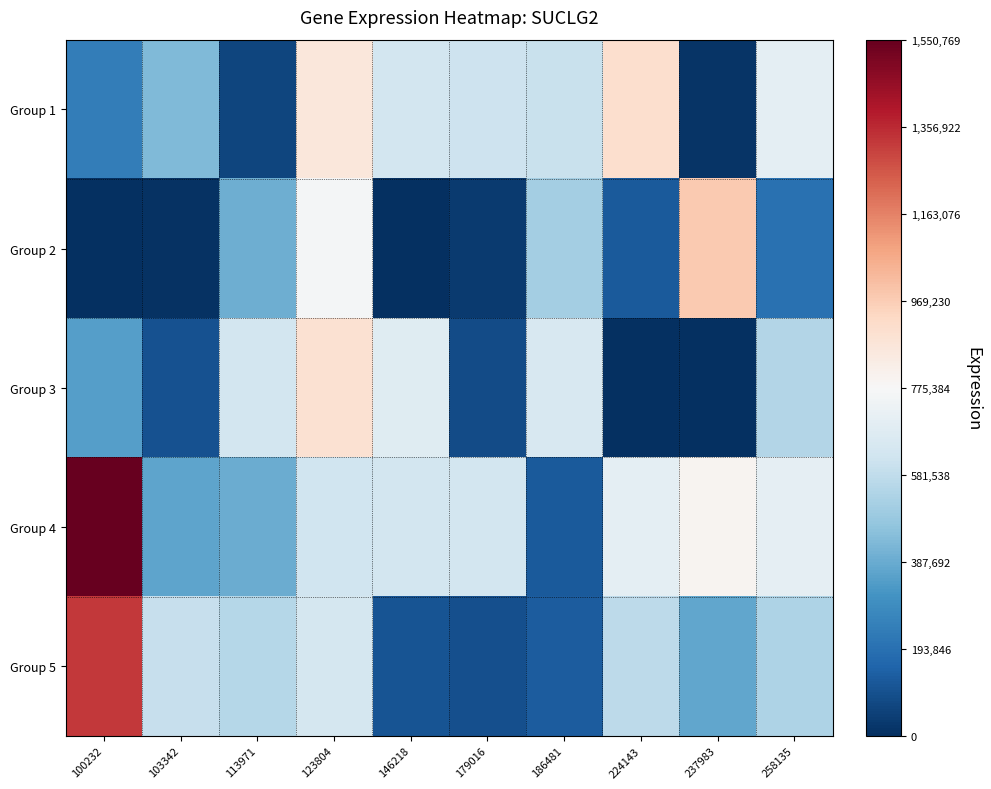

List the series in order of their peak value, lowest first.

Group 3, Group 1, Group 2, Group 5, Group 4